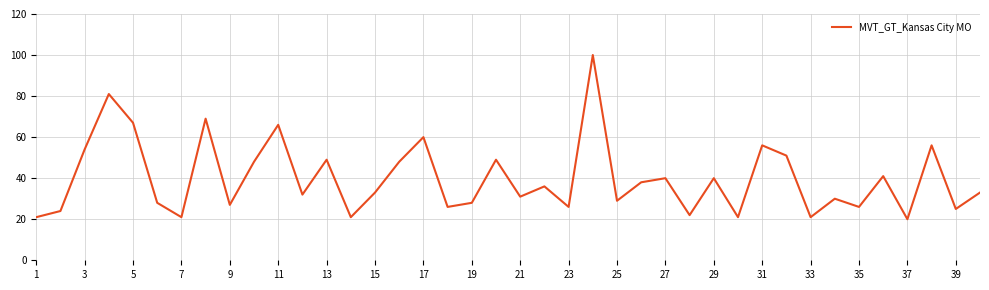

What is the greatest value displayed?

100